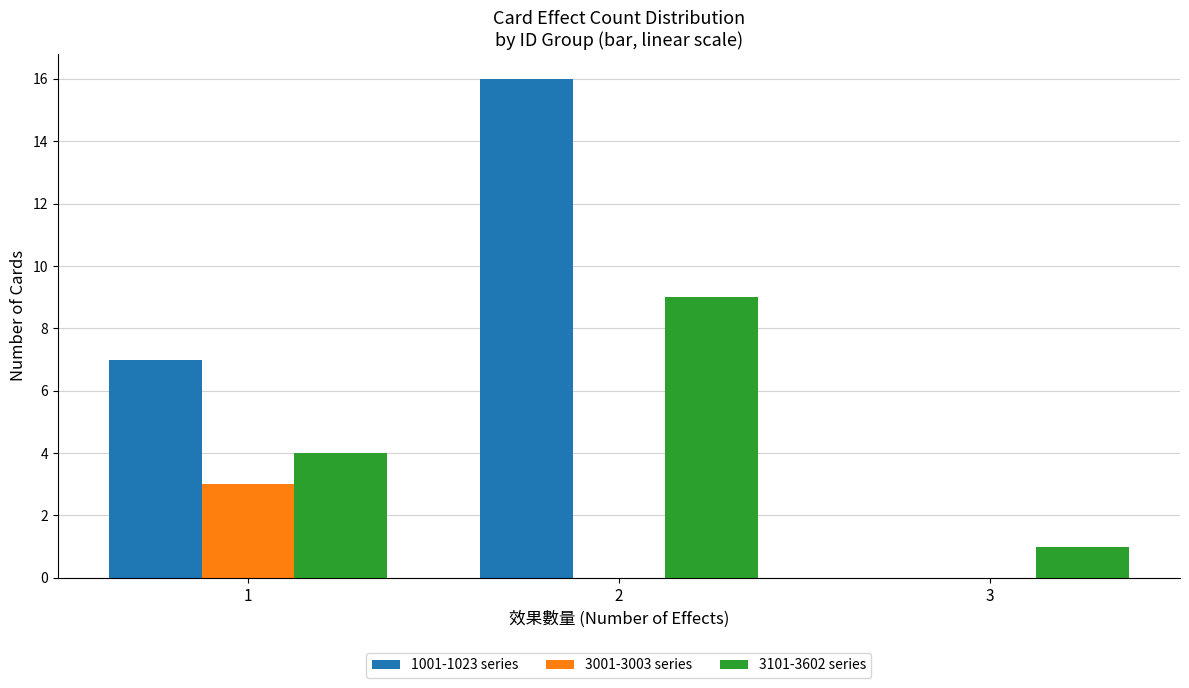

Which series has the largest total across all categories?

1001-1023 series